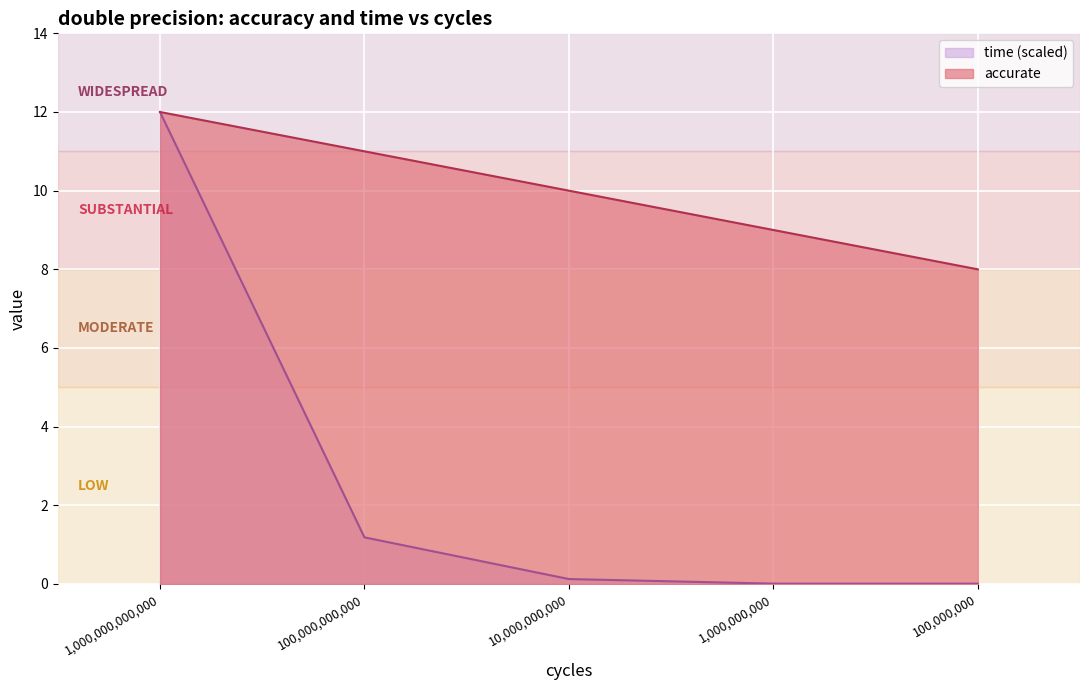

What is the value of the accurate point at the 2nd from the left?

11.0